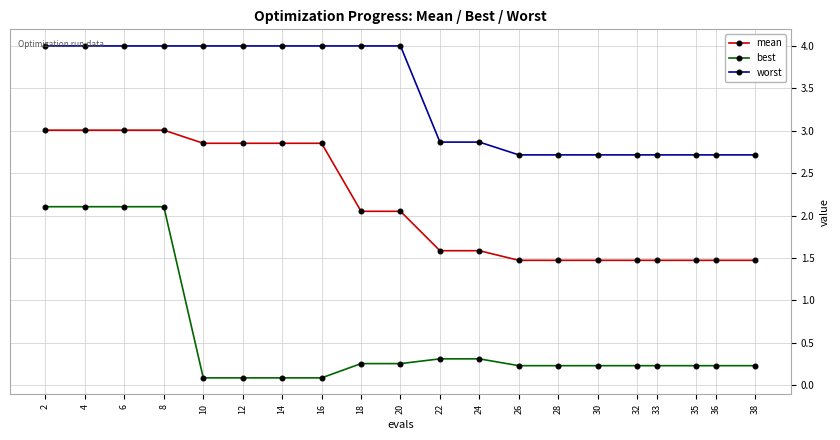

What is the lowest value of the mean series?

1.5